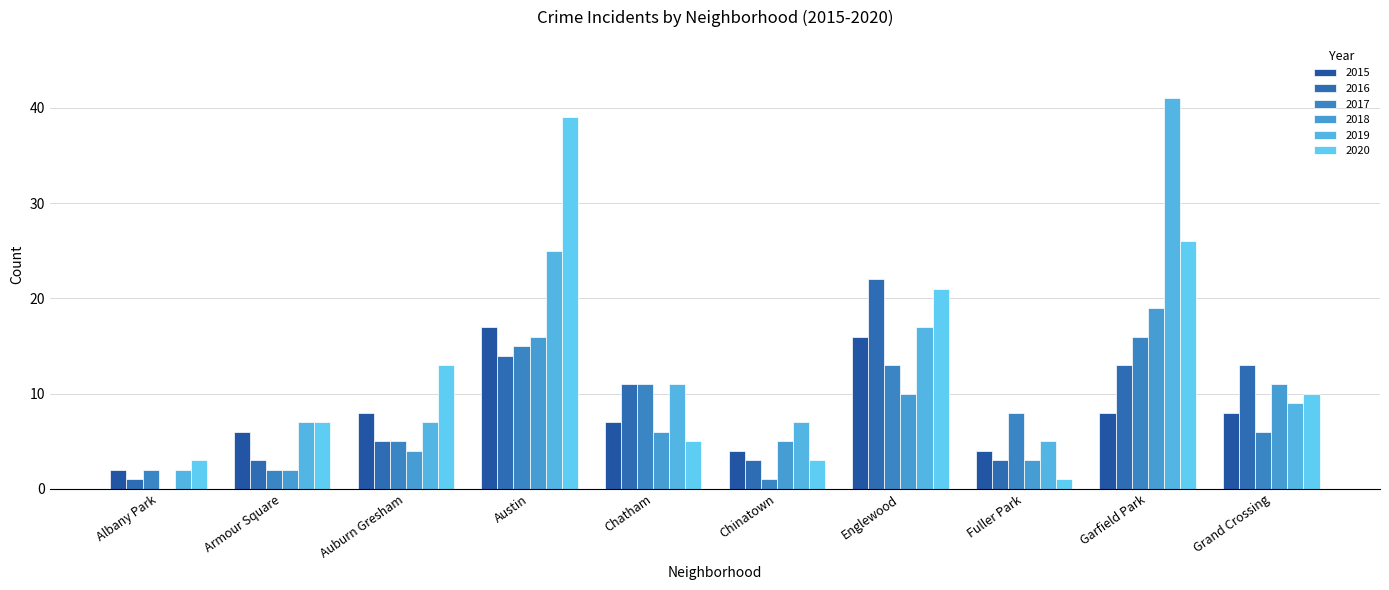

Reading right to left, transcribe all the data shown in this chart.

2015: Grand Crossing=8	Garfield Park=8	Fuller Park=4	Englewood=16	Chinatown=4	Chatham=7	Austin=17	Auburn Gresham=8	Armour Square=6	Albany Park=2
2016: Grand Crossing=13	Garfield Park=13	Fuller Park=3	Englewood=22	Chinatown=3	Chatham=11	Austin=14	Auburn Gresham=5	Armour Square=3	Albany Park=1
2017: Grand Crossing=6	Garfield Park=16	Fuller Park=8	Englewood=13	Chinatown=1	Chatham=11	Austin=15	Auburn Gresham=5	Armour Square=2	Albany Park=2
2018: Grand Crossing=11	Garfield Park=19	Fuller Park=3	Englewood=10	Chinatown=5	Chatham=6	Austin=16	Auburn Gresham=4	Armour Square=2	Albany Park=0
2019: Grand Crossing=9	Garfield Park=41	Fuller Park=5	Englewood=17	Chinatown=7	Chatham=11	Austin=25	Auburn Gresham=7	Armour Square=7	Albany Park=2
2020: Grand Crossing=10	Garfield Park=26	Fuller Park=1	Englewood=21	Chinatown=3	Chatham=5	Austin=39	Auburn Gresham=13	Armour Square=7	Albany Park=3